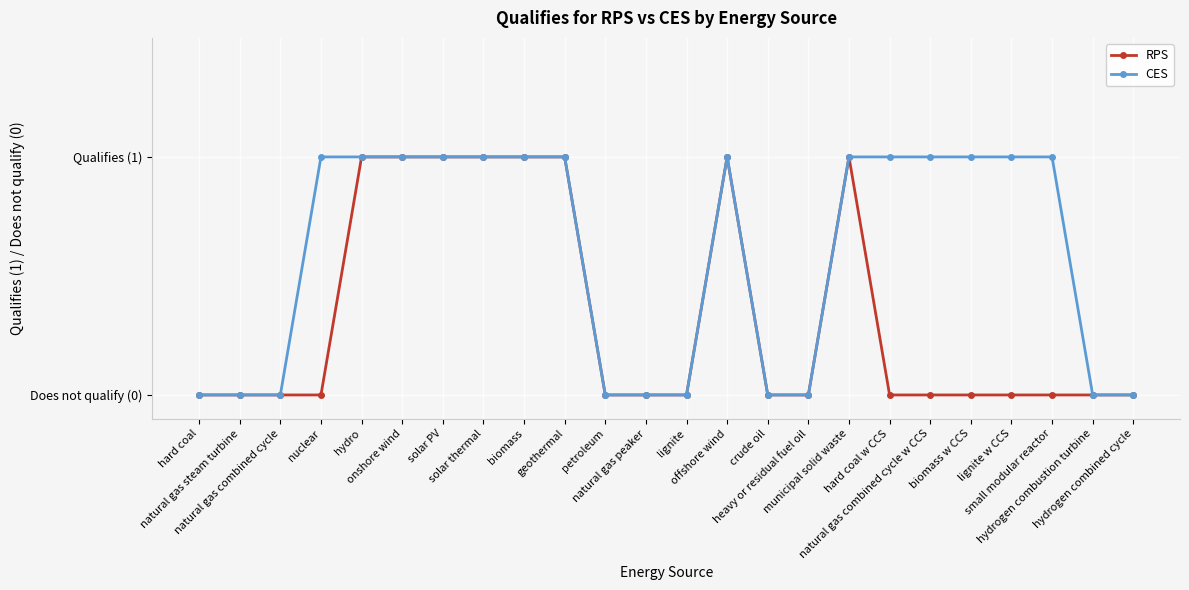

List the series in order of their peak value, highest first.

RPS, CES